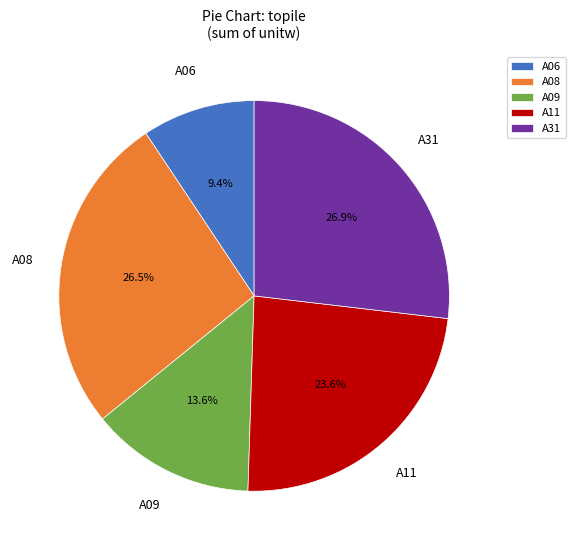

To the nearest percent, what is the difference between the largest and smallest slice percentages?

18%